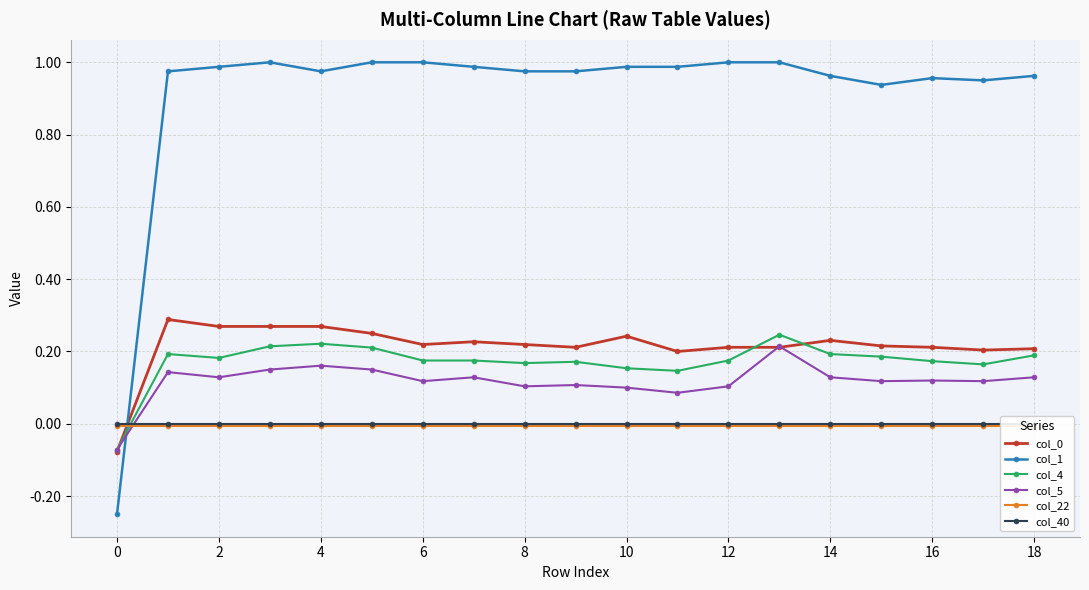

What is the smallest value displayed?

-0.2